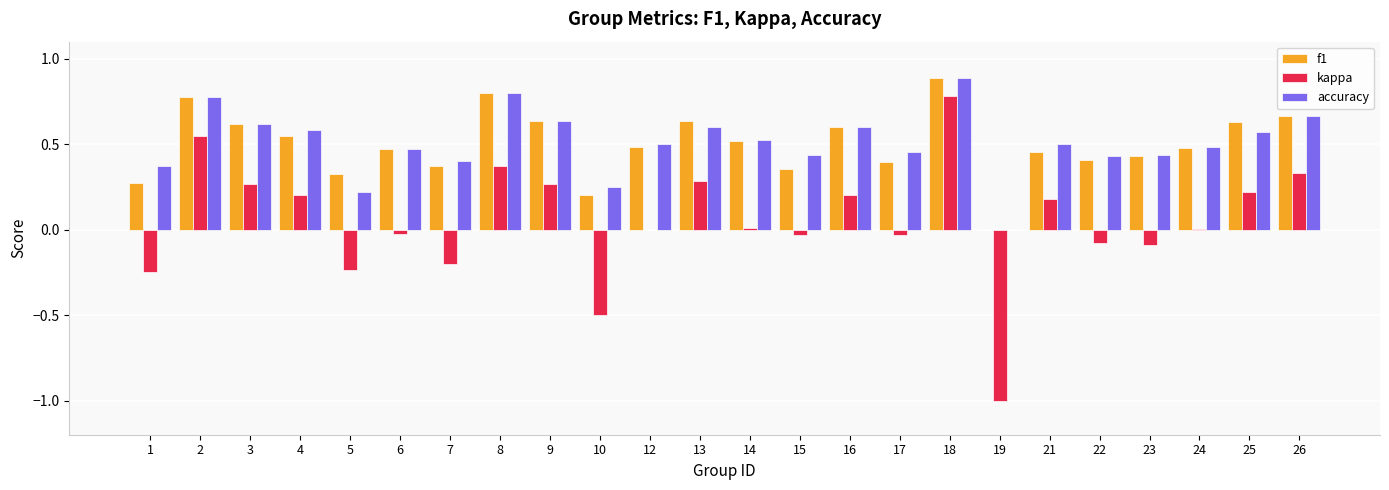

The value of kappa at 3 is 0.3. True or false?

True